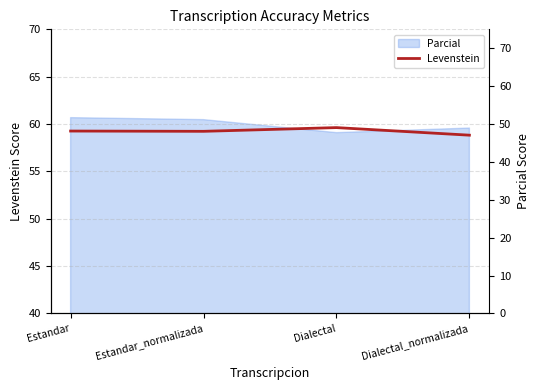

What is the label of the 2nd point from the left?

Estandar_normalizada